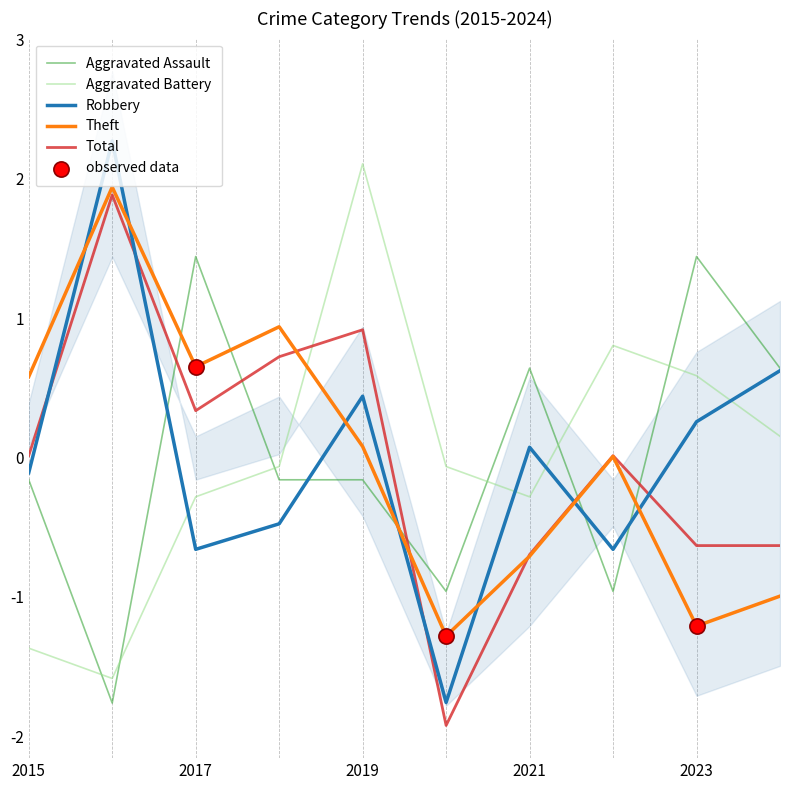

Which series contains the highest Y value?

Robbery